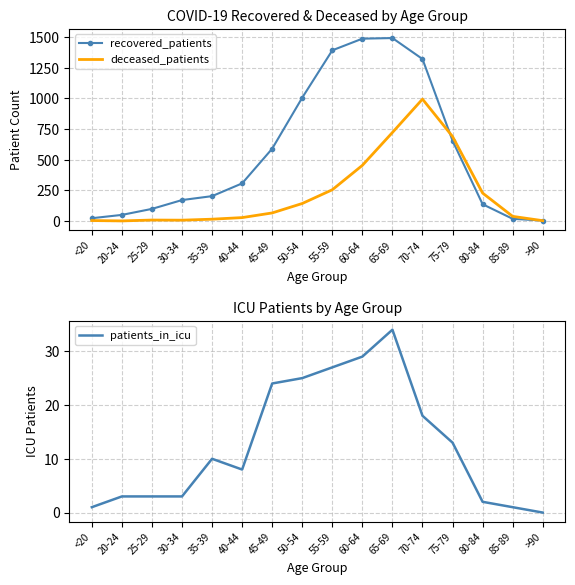

True or false: patients_in_icu and recovered_patients intersect in this chart.

False